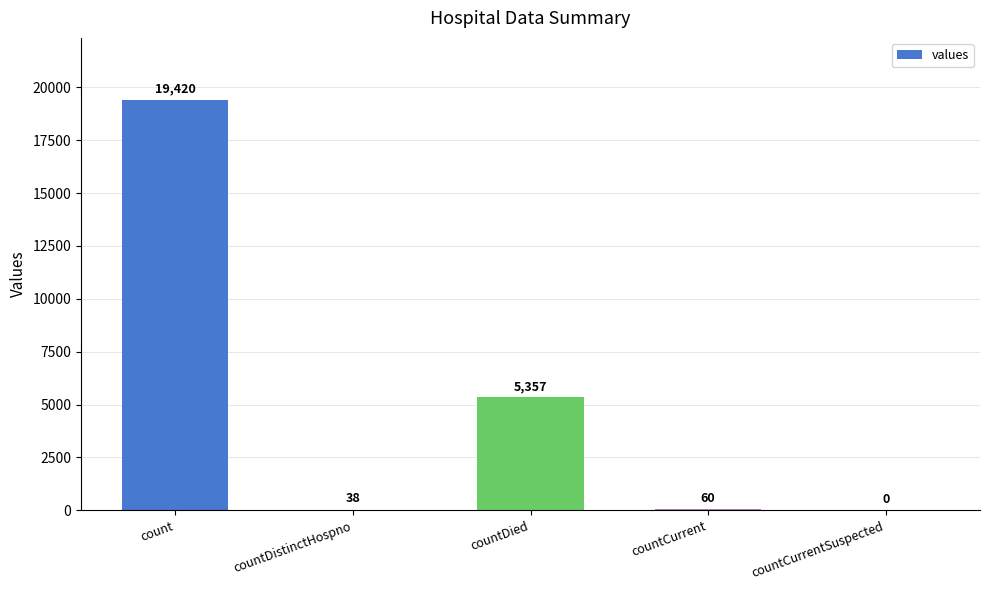

What is the greatest value displayed?

19420